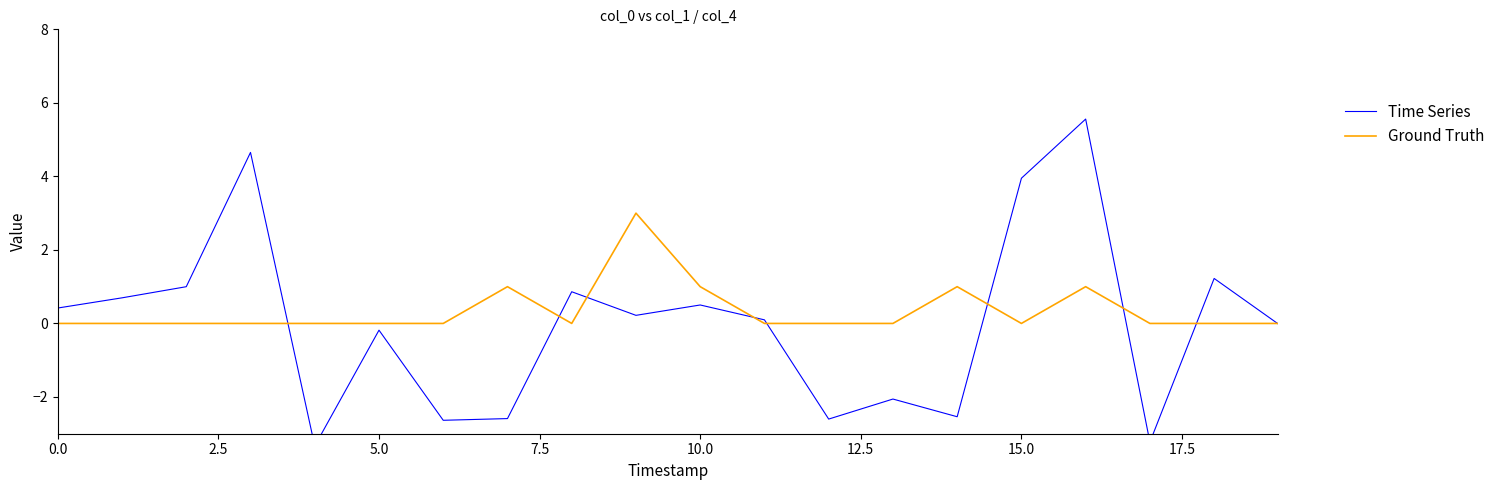

What position from the left is 12?

13